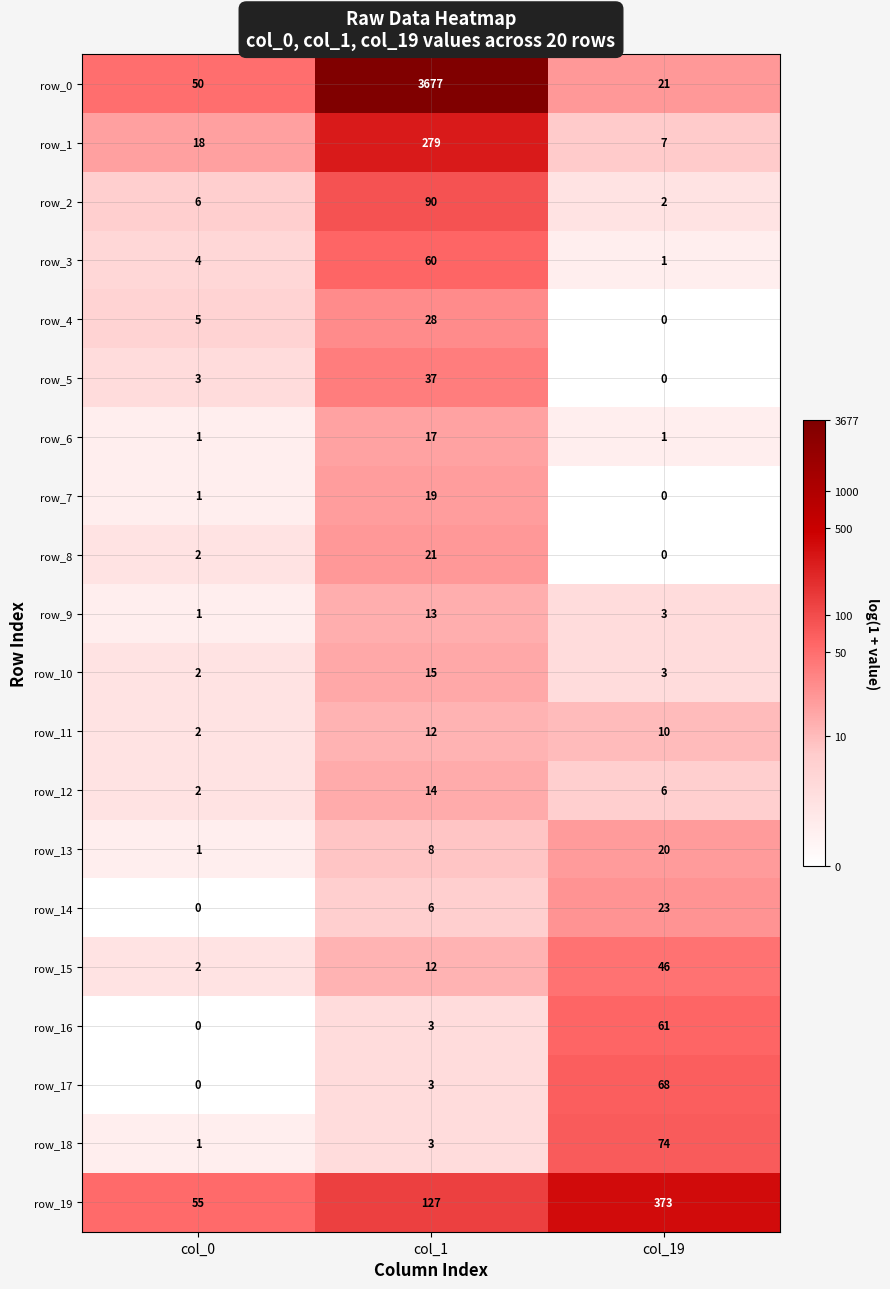

Is the value of row_8 at col_0 greater than the value of row_0 at col_19?

No